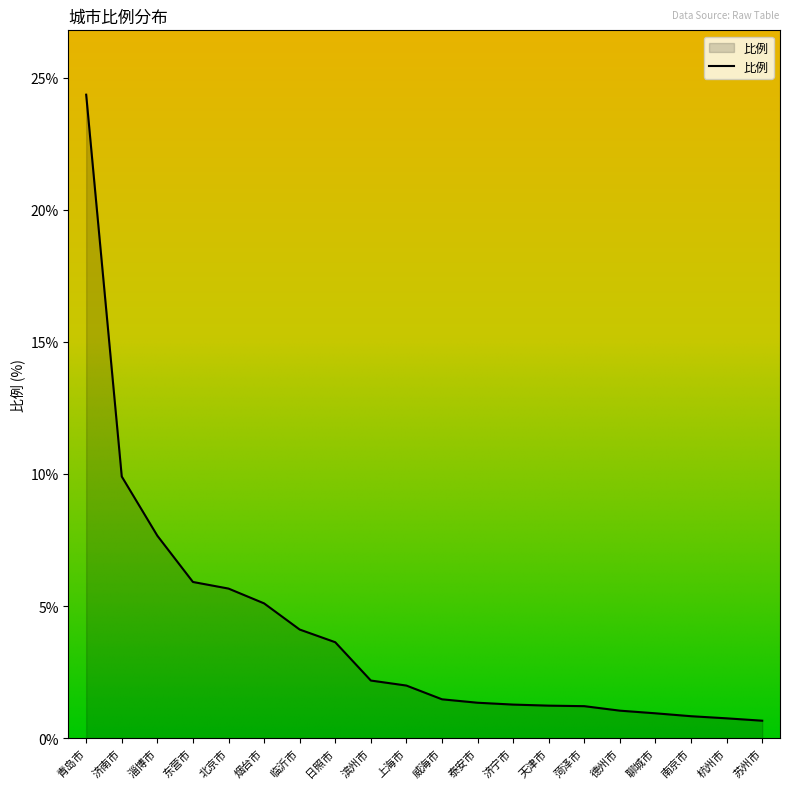

What position from the right is 天津市?

7